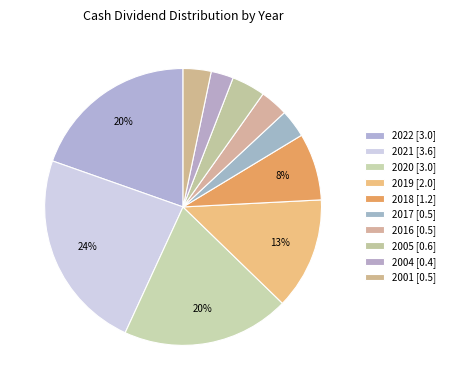

How many segments does this pie chart have?

10